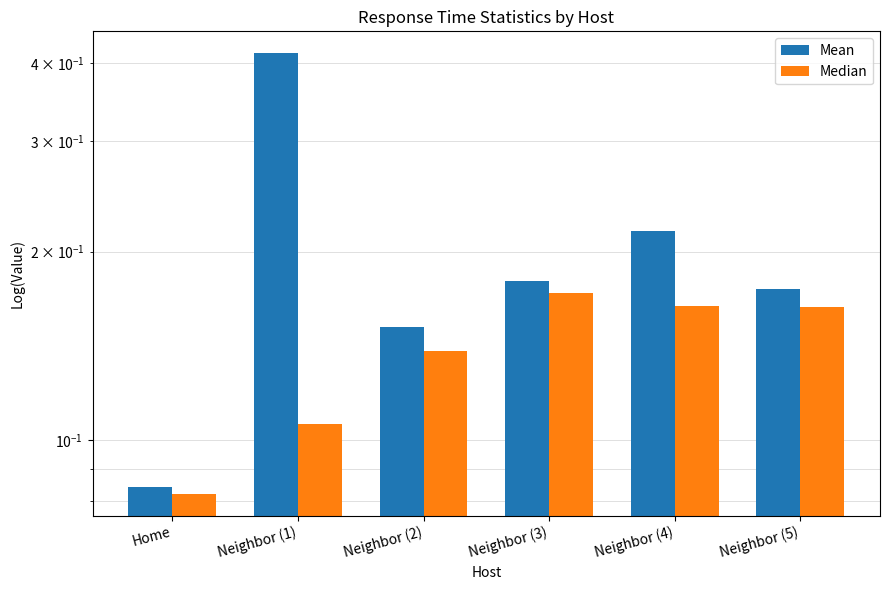

Which category has the highest value across all series?

Neighbor (1)